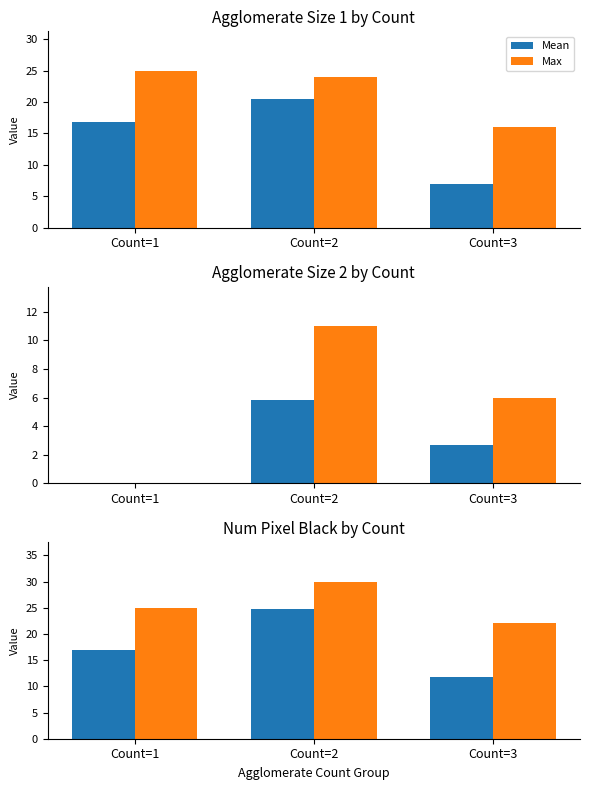

What is the value of the Max bar at the 2nd from the left?

30.0